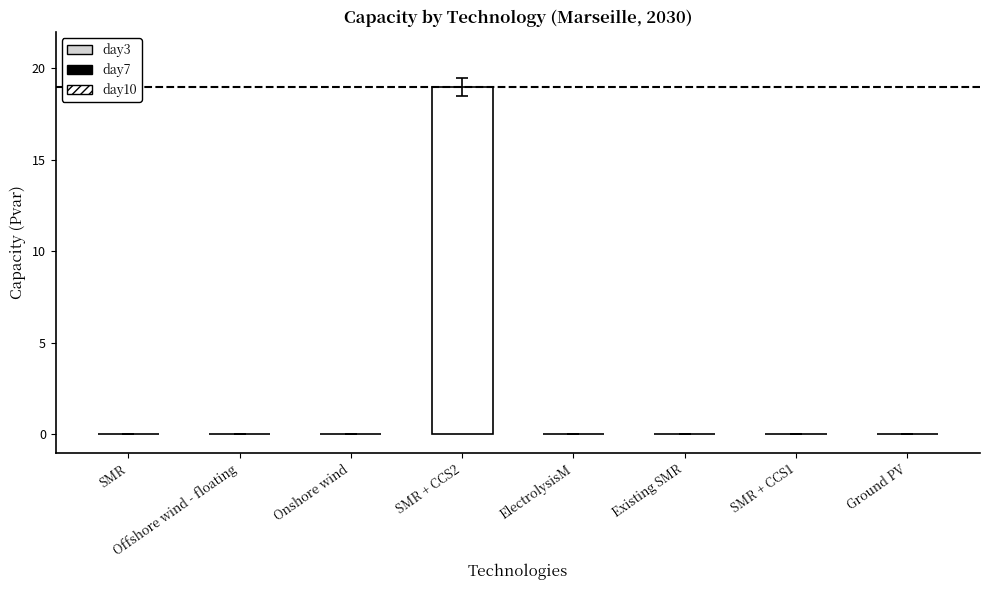

True or false: the data shows -13 at Existing SMR.

False